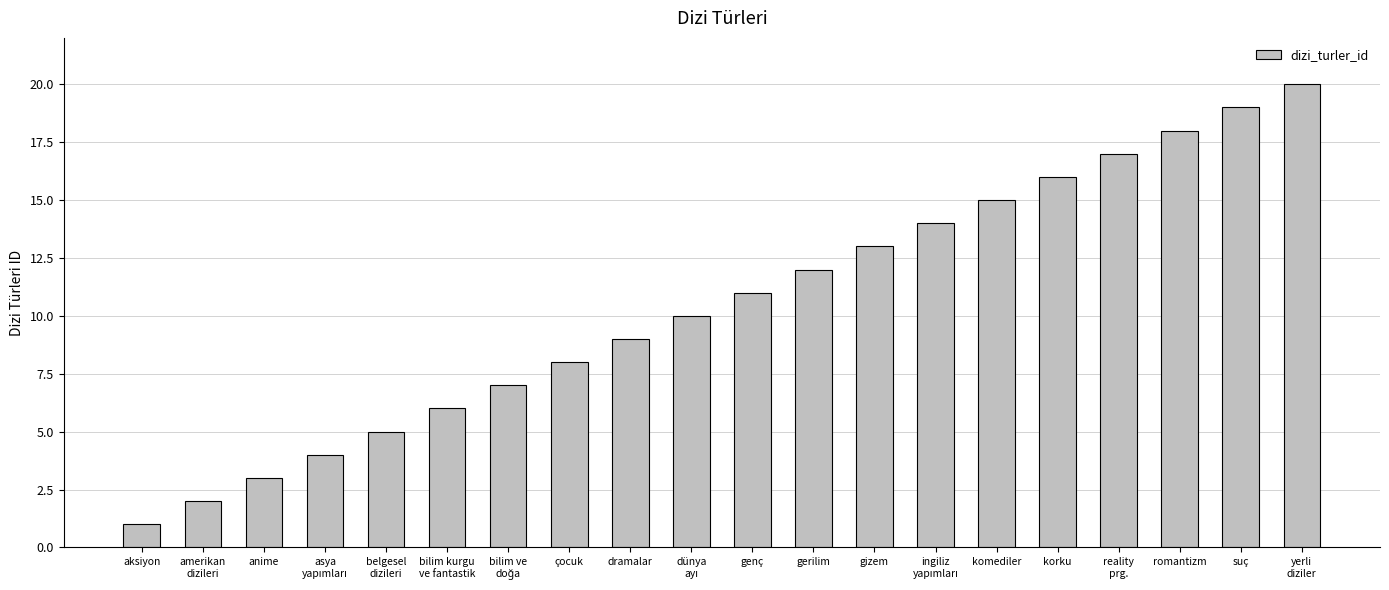

The value at gerilim is 12. True or false?

True